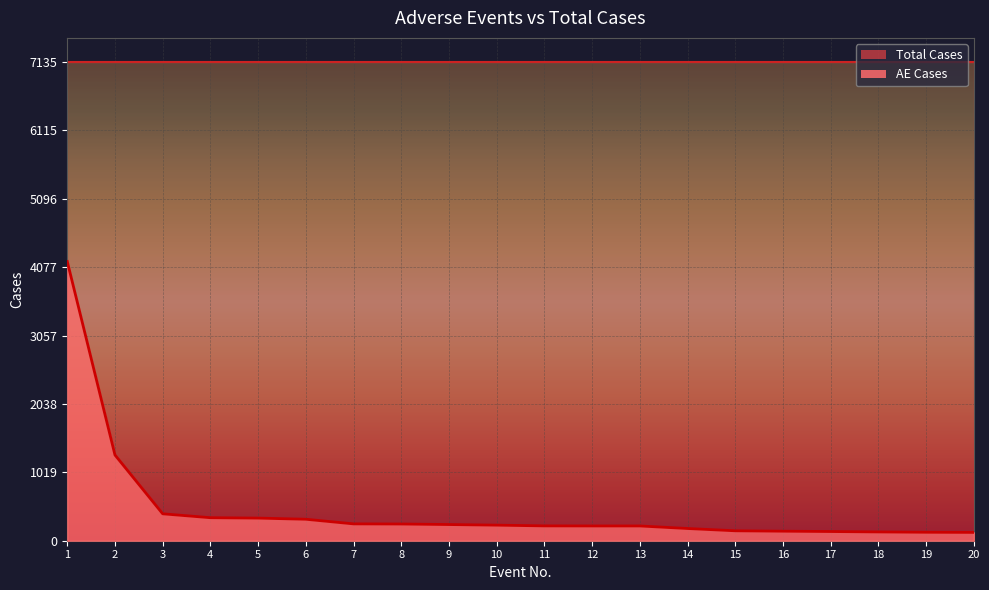

List the labels in order of value, largest first.

1, 2, 3, 4, 5, 6, 7, 8, 9, 10, 11, 12, 13, 14, 15, 16, 17, 18, 19, 20